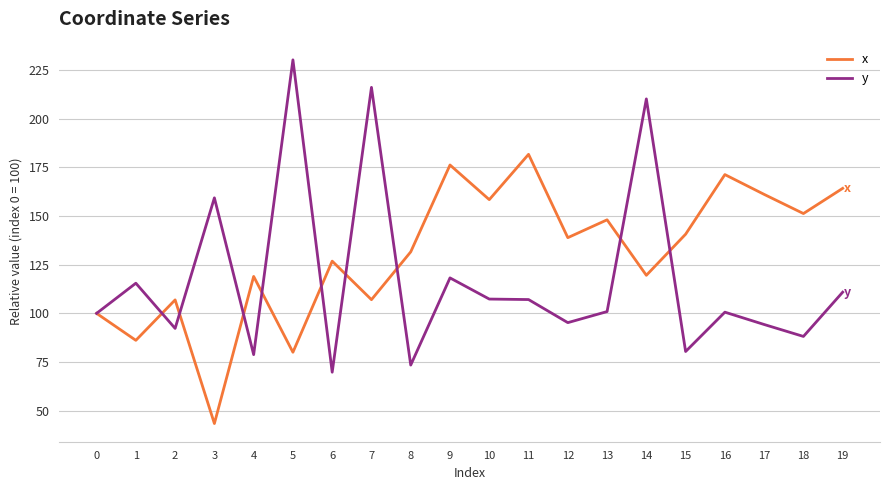

Rank the series by their maximum value, from lowest to highest.

x, y